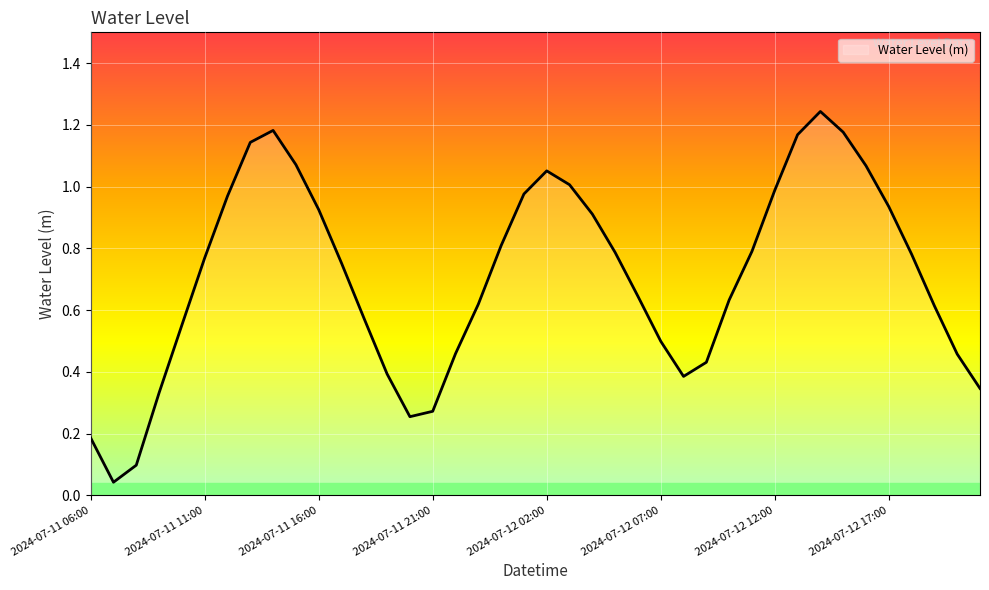

True or false: the data has more than 2 interior local peaks.

True